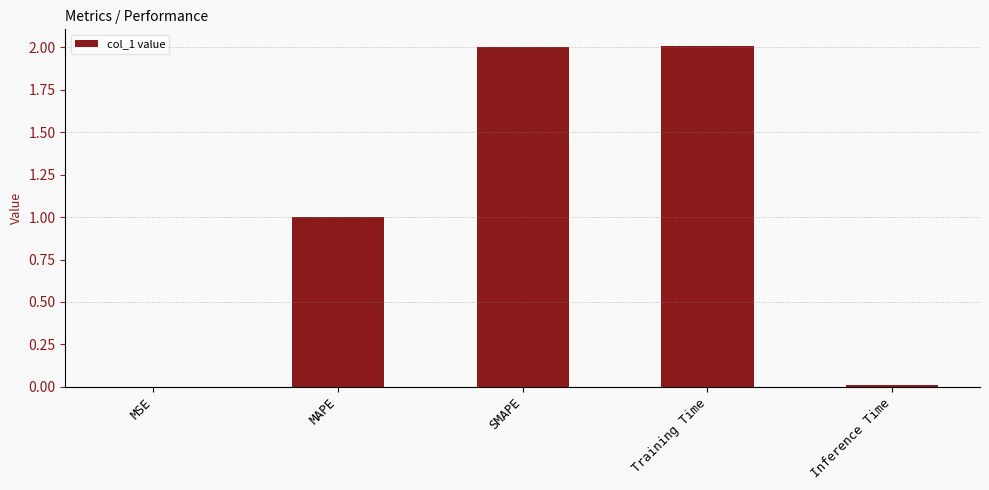

The value at Training Time is 1.1. True or false?

False